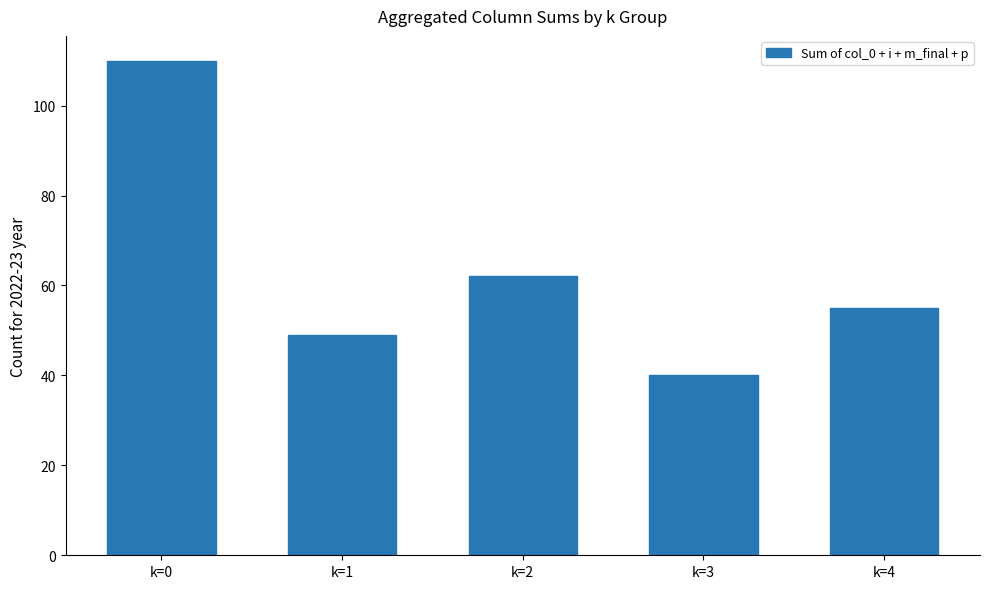

What value does the data have at k=3, to the nearest 5?

40